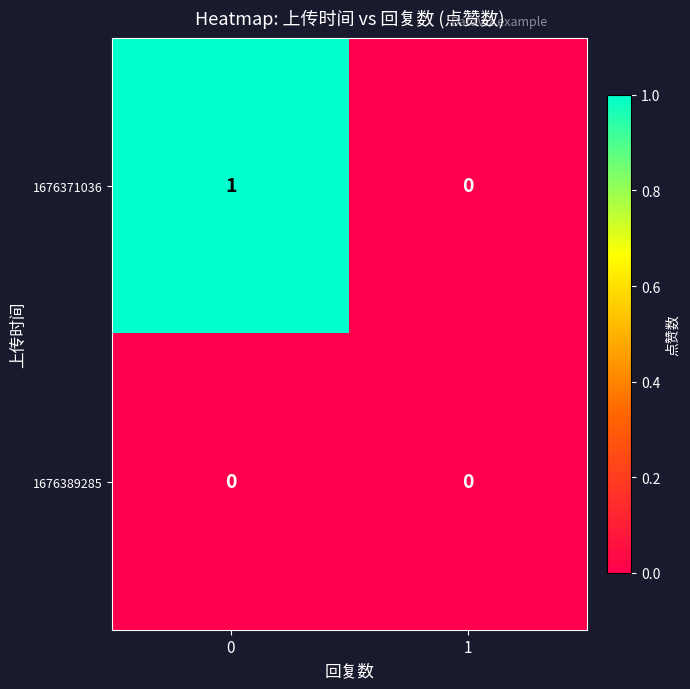

Rank the series at 0 from highest to lowest value.

1676371036, 1676389285